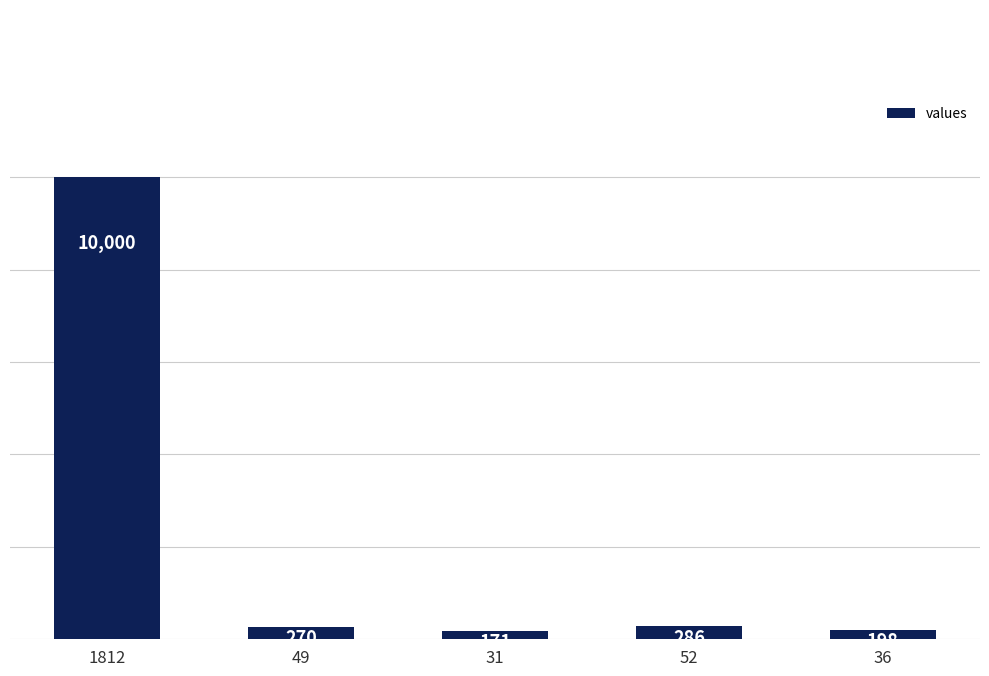

The chart shows a value of 270 at 49. True or false?

True